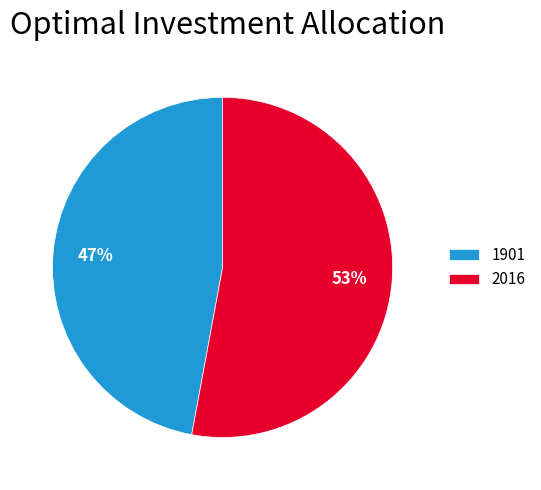

How many segments does this pie chart have?

2